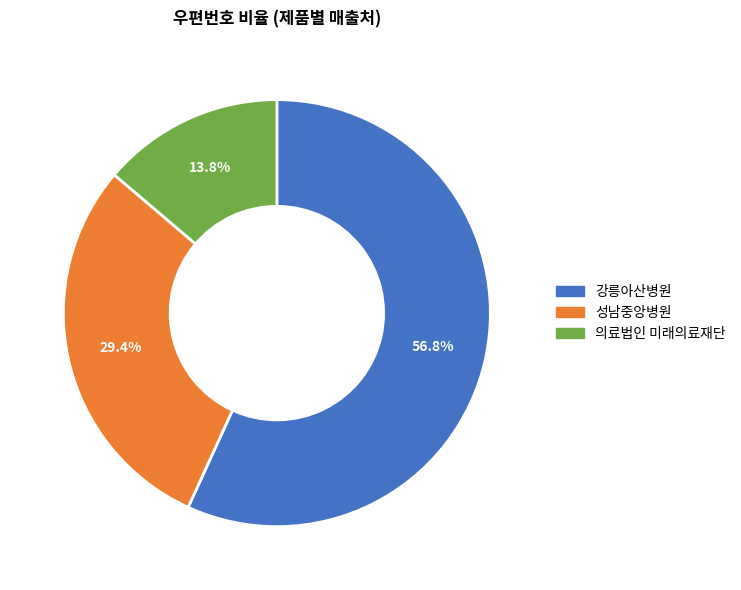

Which slice is the smallest?

의료법인 미래의료재단